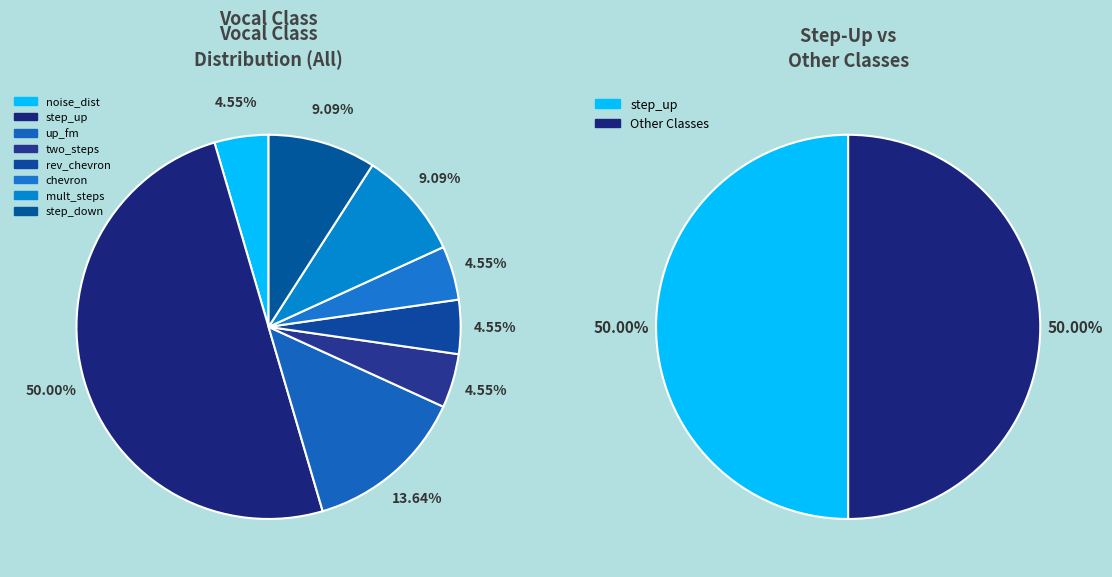

Which slice is the largest?

step_up